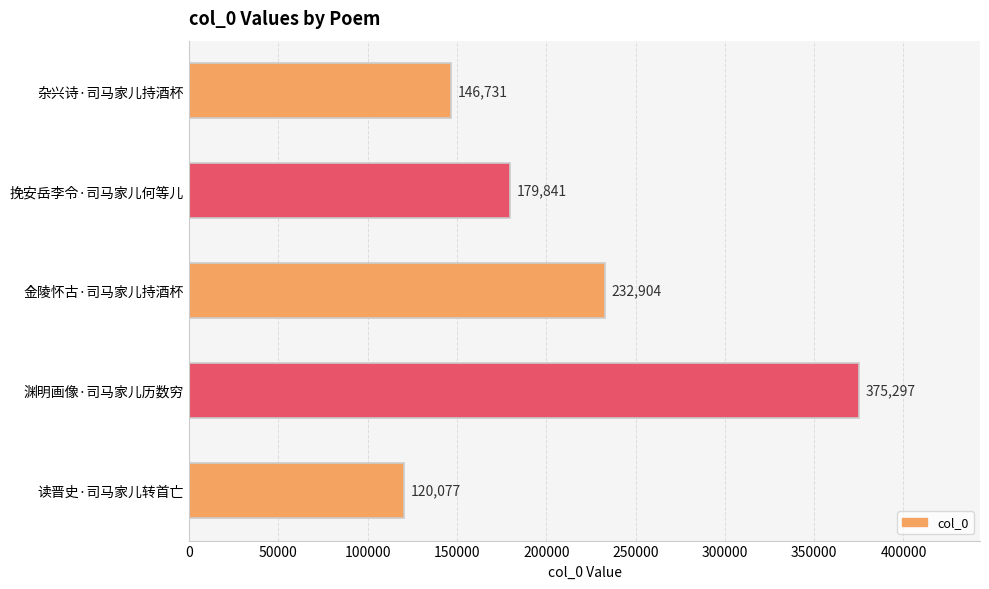

Which label corresponds to the smallest value in the chart?

读晋史·司马家儿转首亡